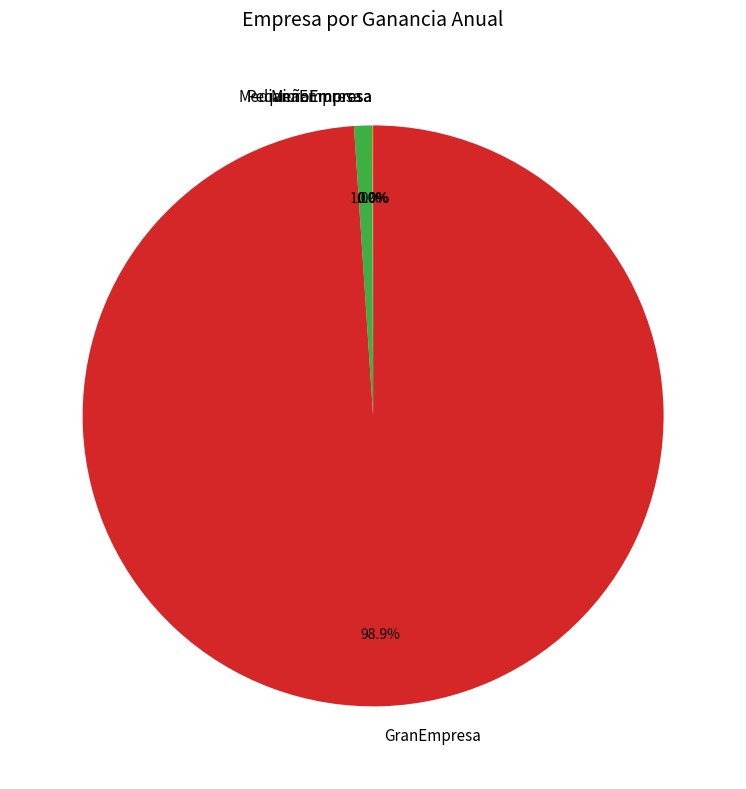

Which category has the biggest portion of the pie?

GranEmpresa